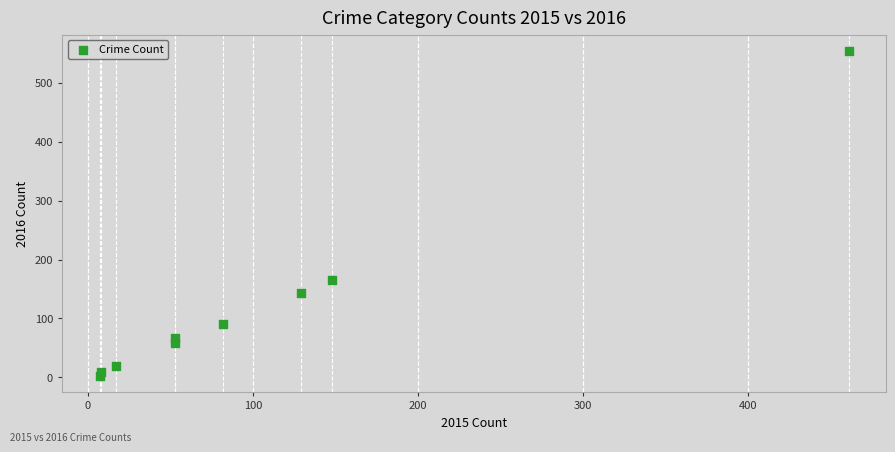

What Y value in the scatter plot is closest to 278?

166